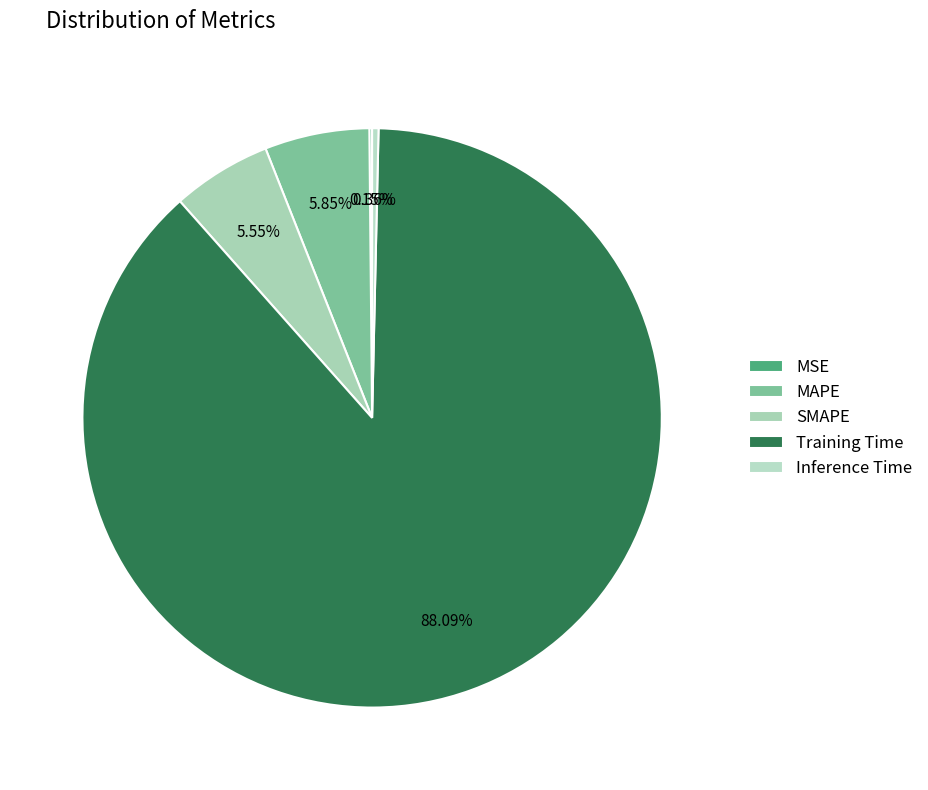

Is there any slice that represents more than half of the pie?

Yes